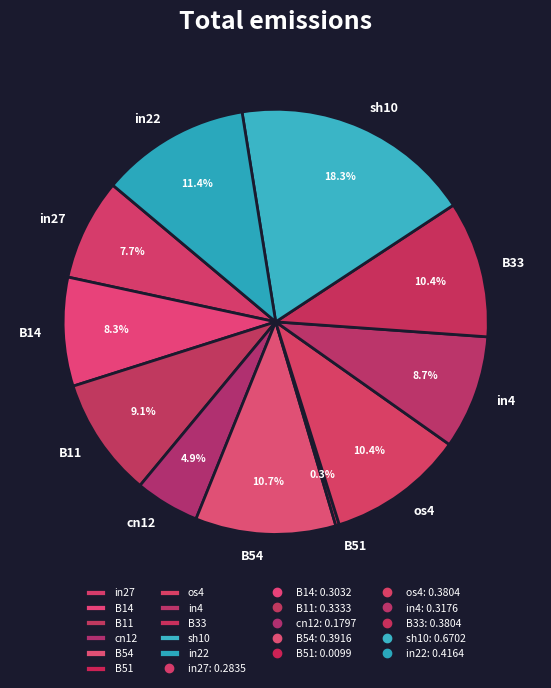

Do B14 and os4 together represent more than half of the pie?

No